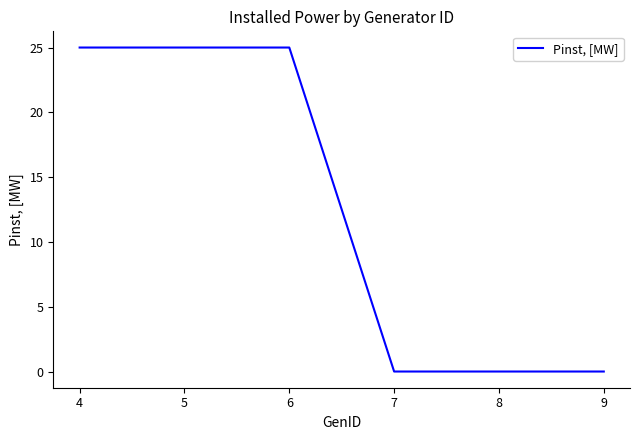

What is the difference between the maximum and minimum values?

25